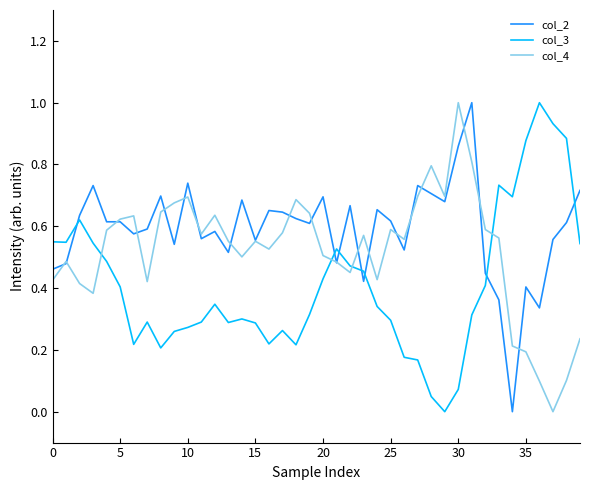

Which series has the largest total across all categories?

col_2